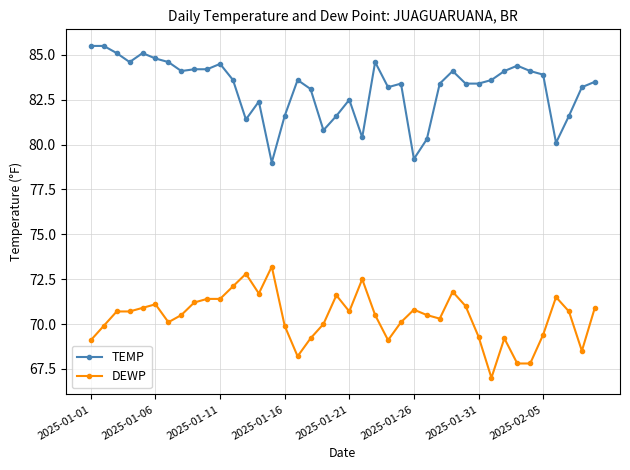

What is the smallest value displayed?

67.0